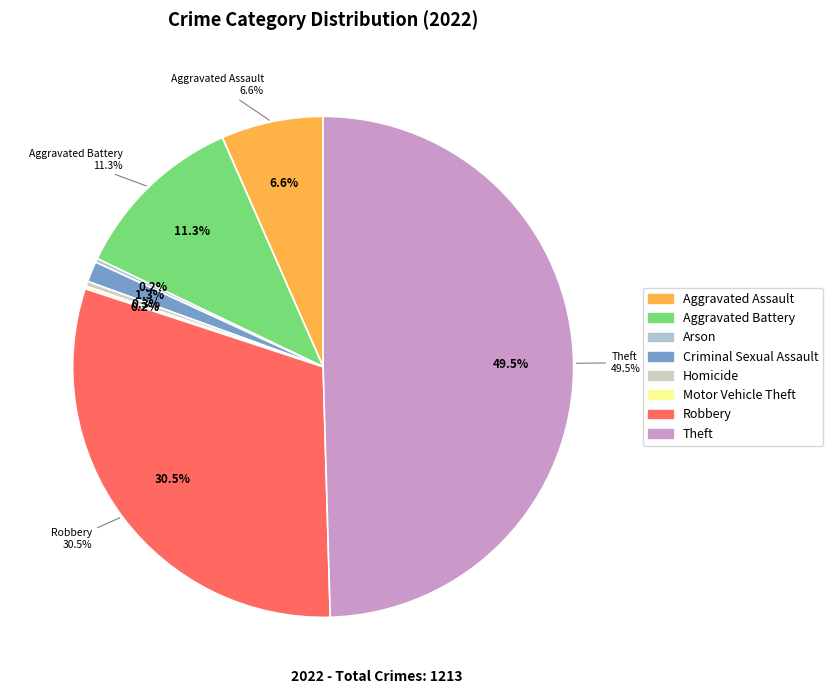

What portion of the pie excludes Arson?

99.8%